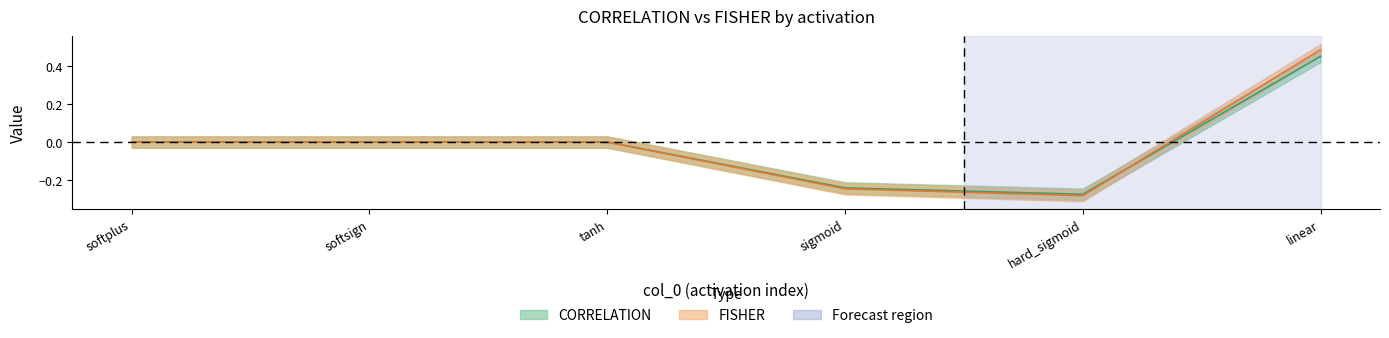

At which category does the chart reach its peak across all series?

linear